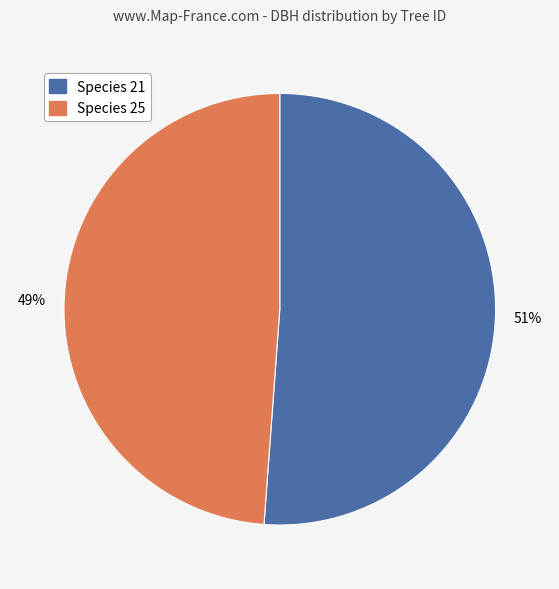

Is Species 21 the majority of the pie?

Yes